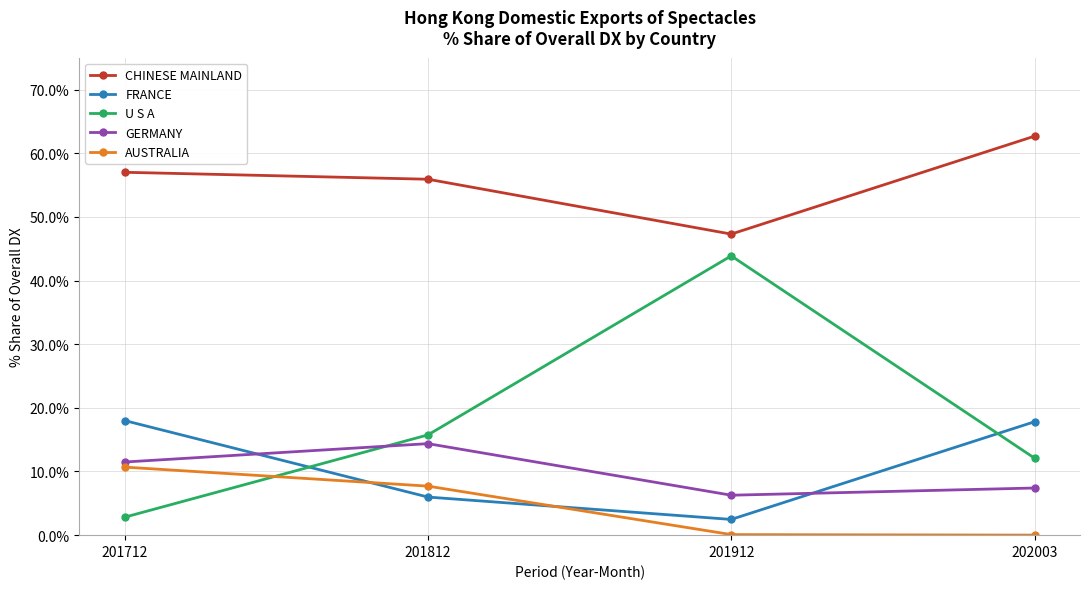

True or false: GERMANY and AUSTRALIA intersect in this chart.

False